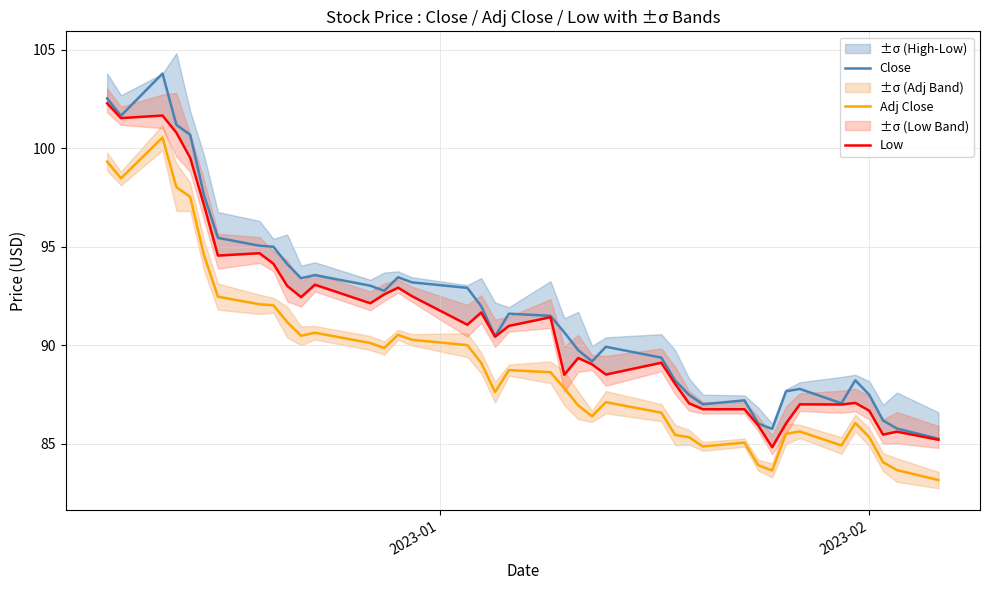

What is the maximum value shown in the chart?

103.8